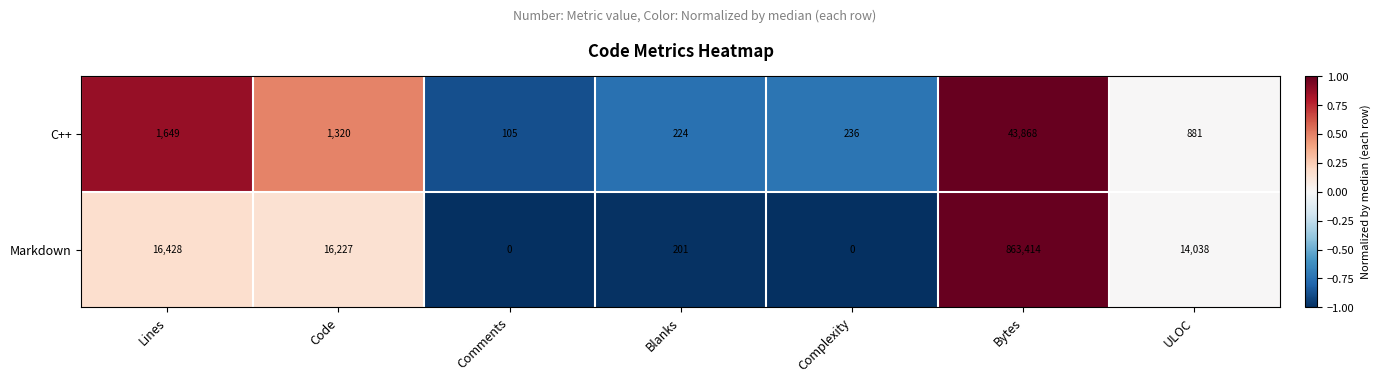

The C++ series shows 1891 at Code. True or false?

False